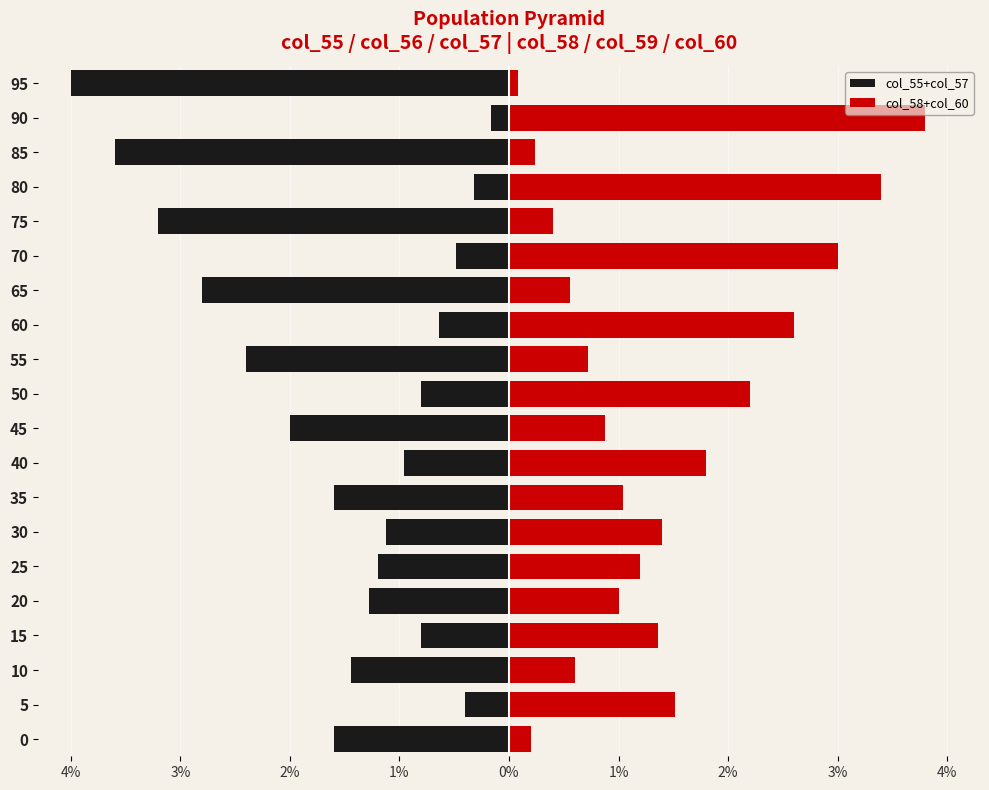

Which series has the largest range (max minus min)?

col_55+col_57